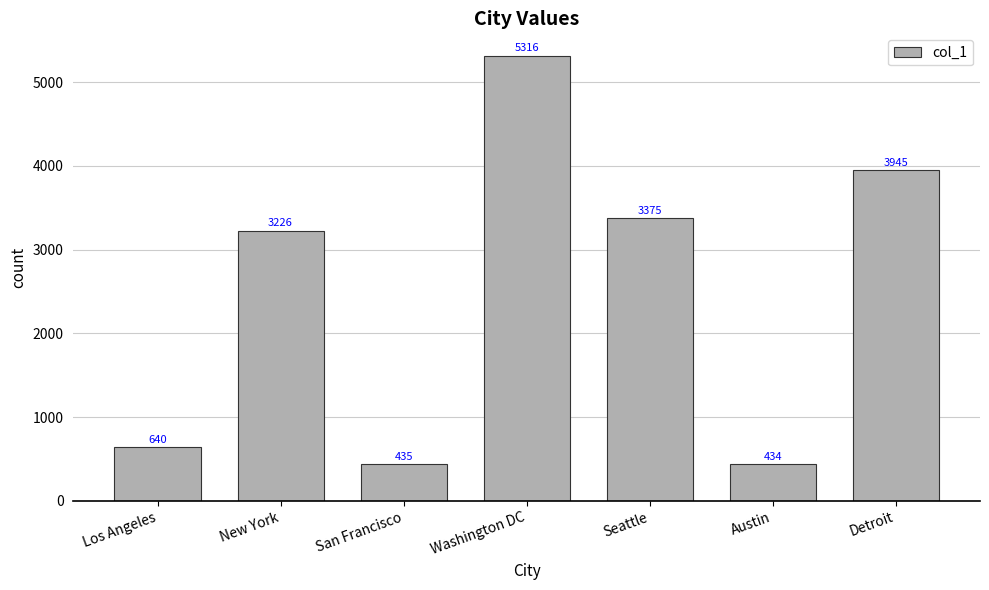

What is the sum of all values?

17371